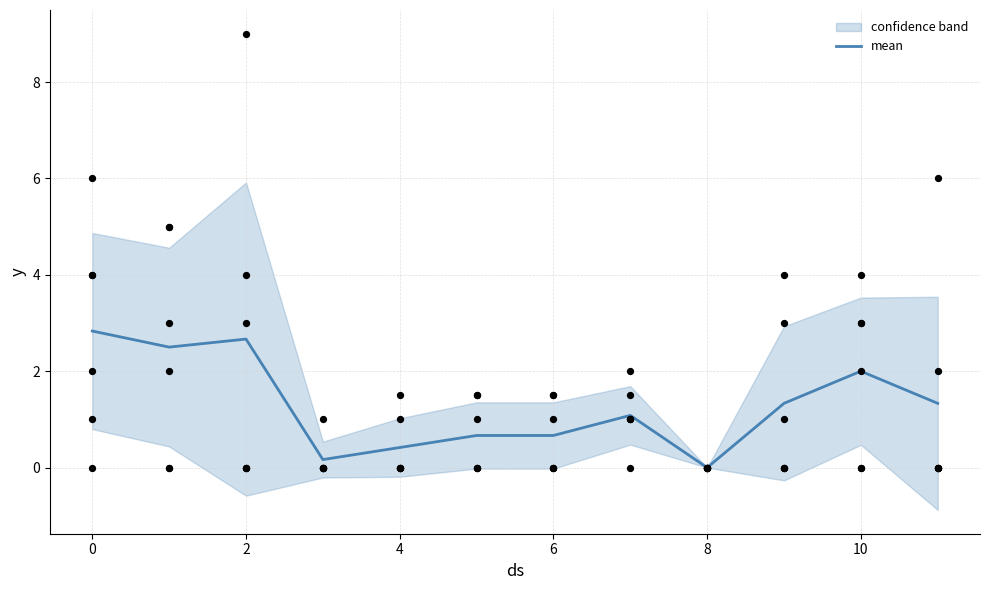

The mean series shows 1.0 at 6. True or false?

False